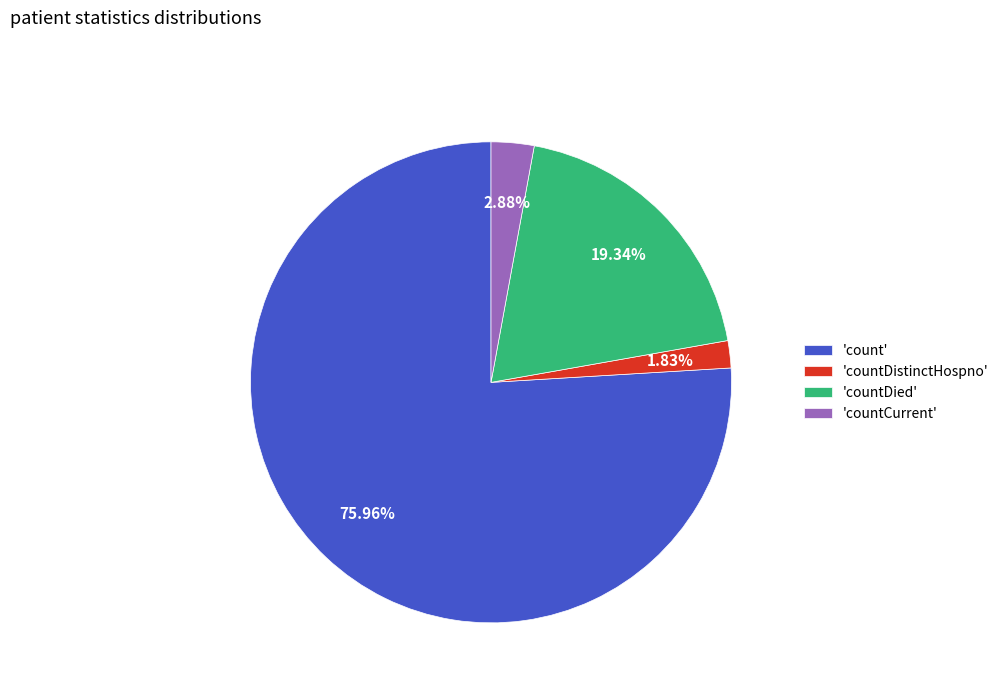

Is there a majority slice in this chart?

Yes